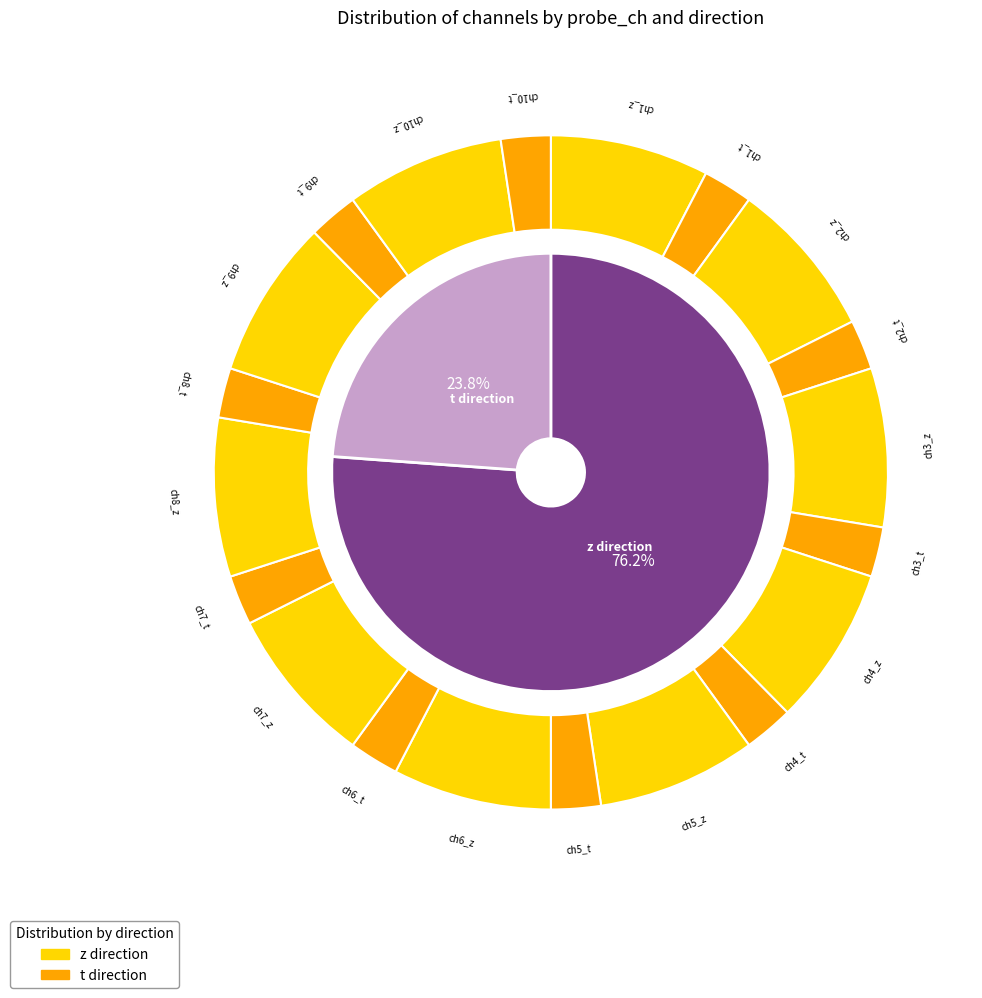

How much of the chart is everything except 5?

90.3%